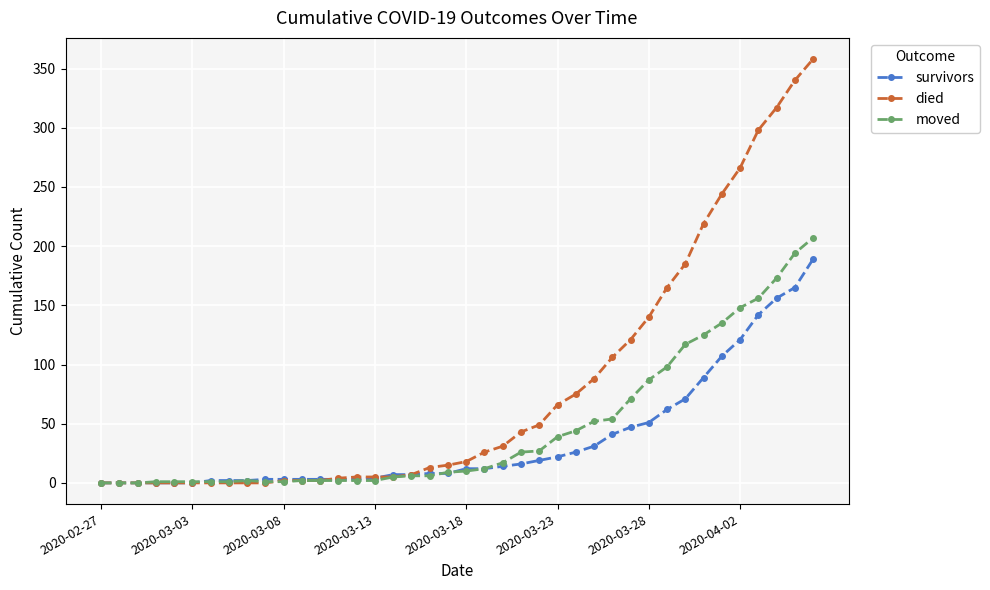

Count the number of data series in this chart.

3